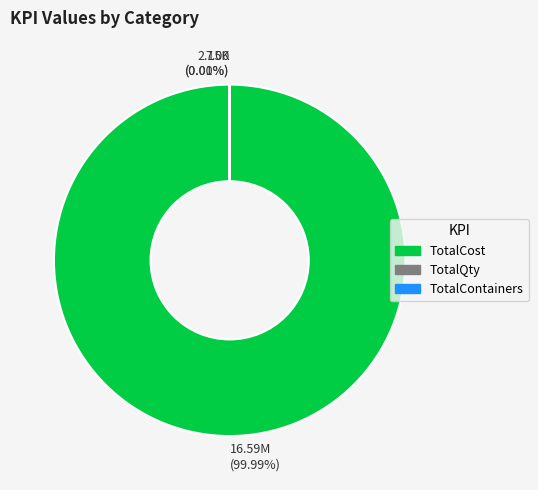

Which slice is the largest?

16.59M (99.99%)